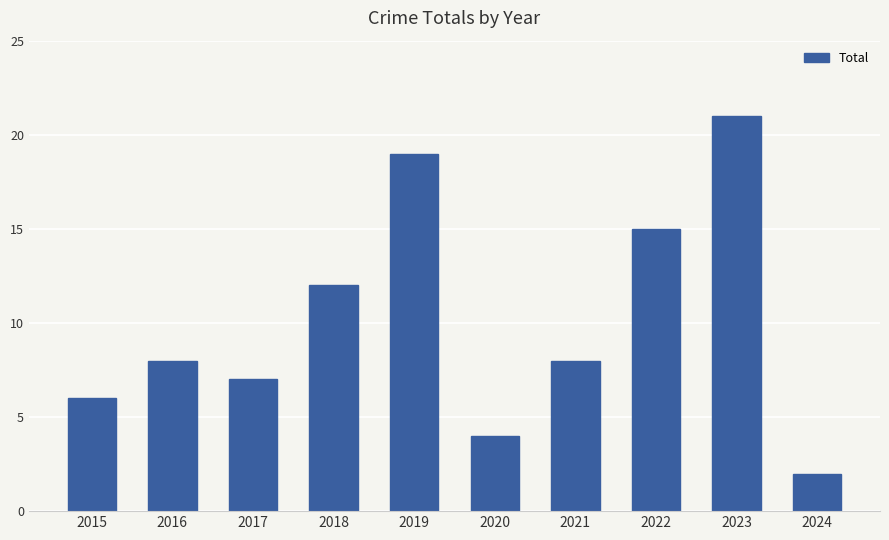

What is the change in value from 2016 to 2020?

-4